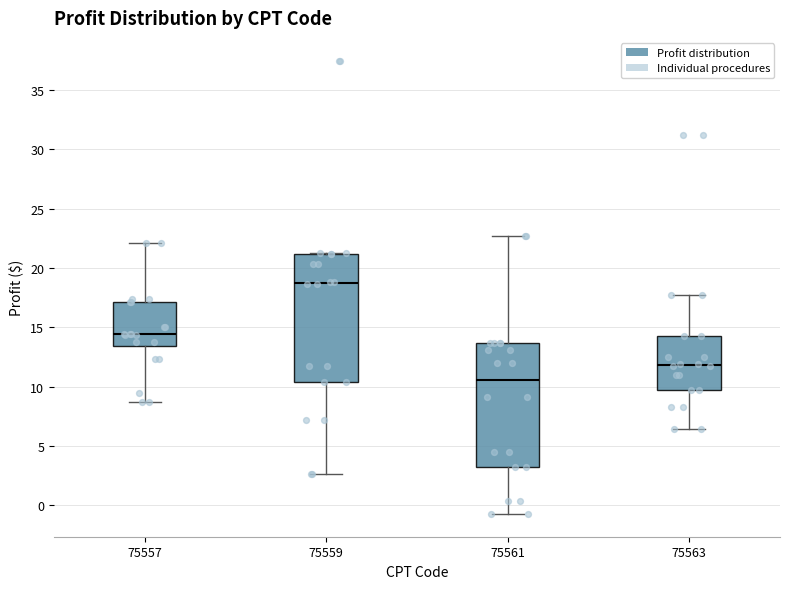

Which box has the highest median line?

75559